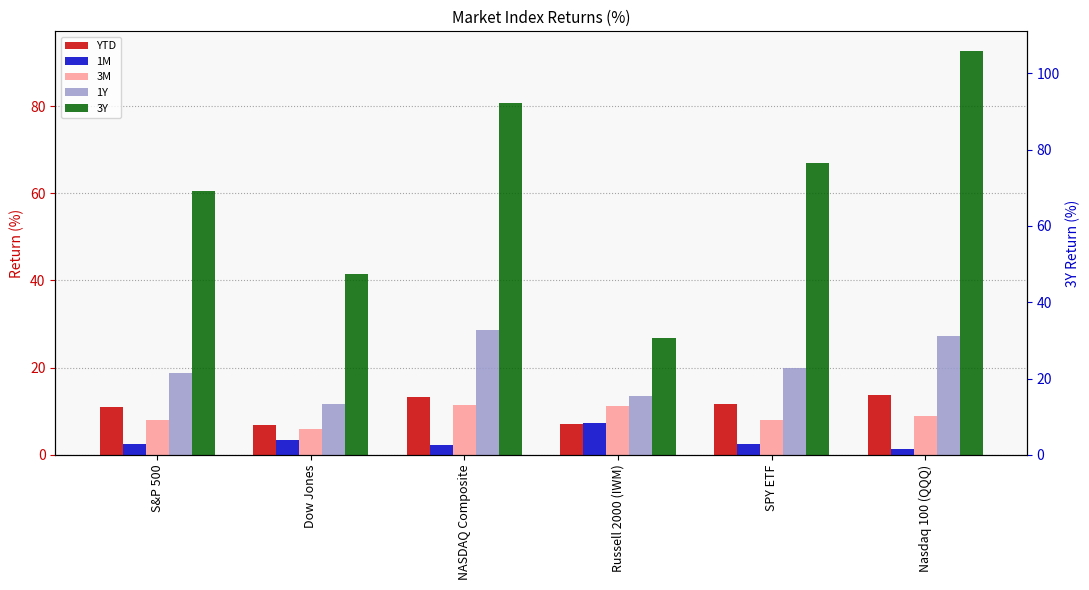

What is the sum of all 1M values?

19.5